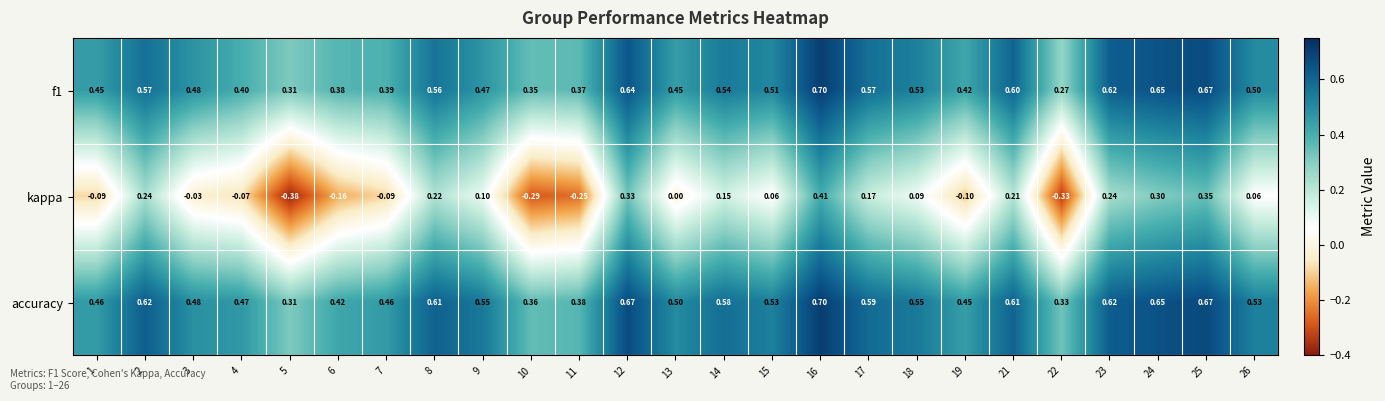

Which series has the largest total across all categories?

accuracy